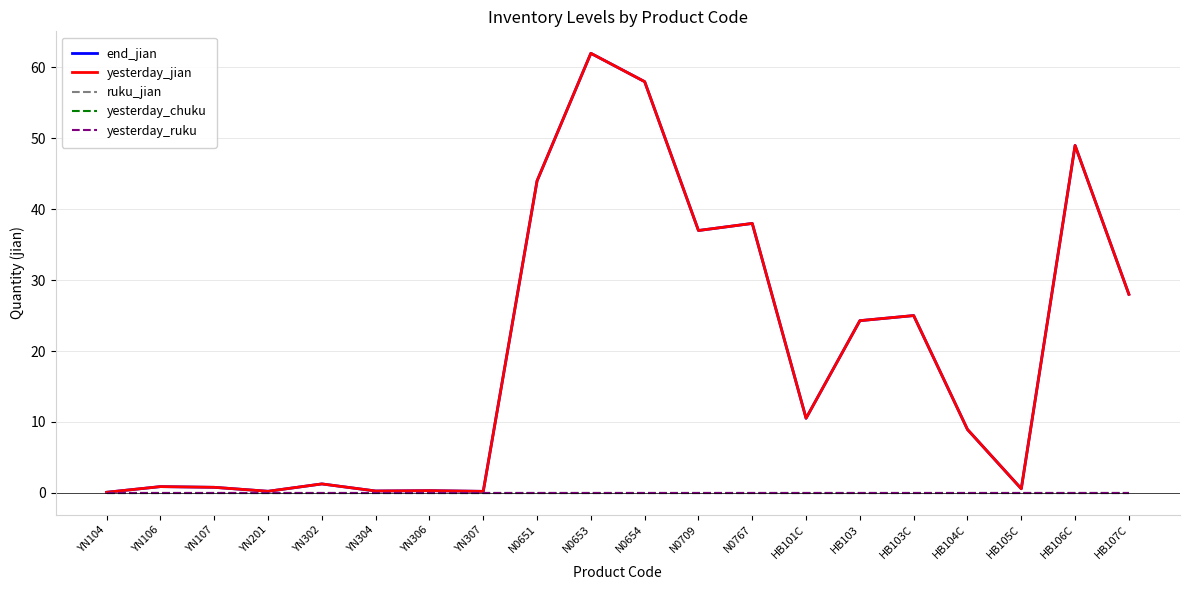

Is this an area chart (filled region under the line)?

No